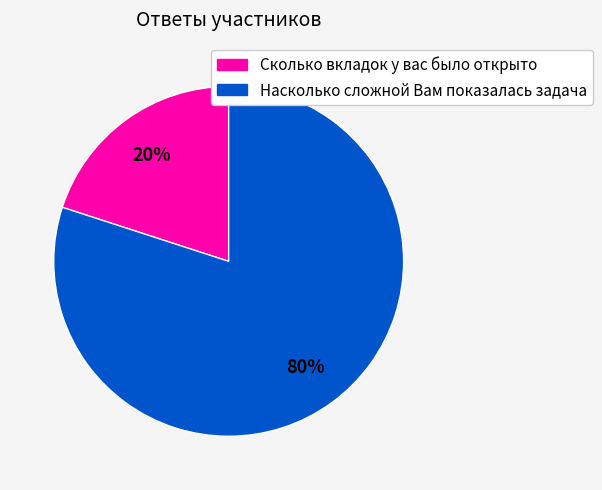

To the nearest percent, what is the combined percentage of Насколько сложной Вам показалась задача and Сколько вкладок у вас было открыто?

100%